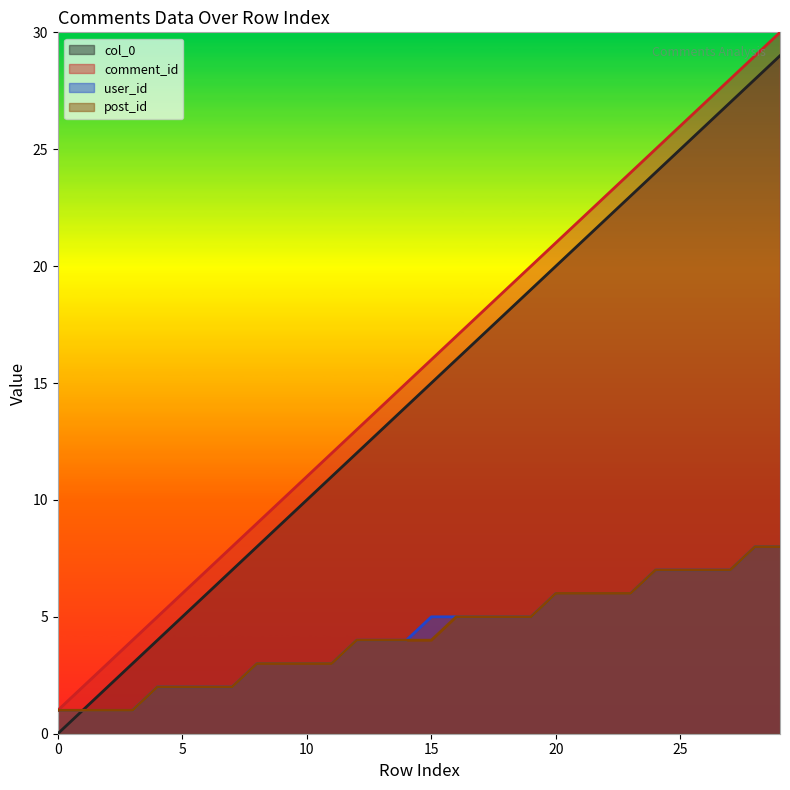

Which series has the largest total across all categories?

comment_id